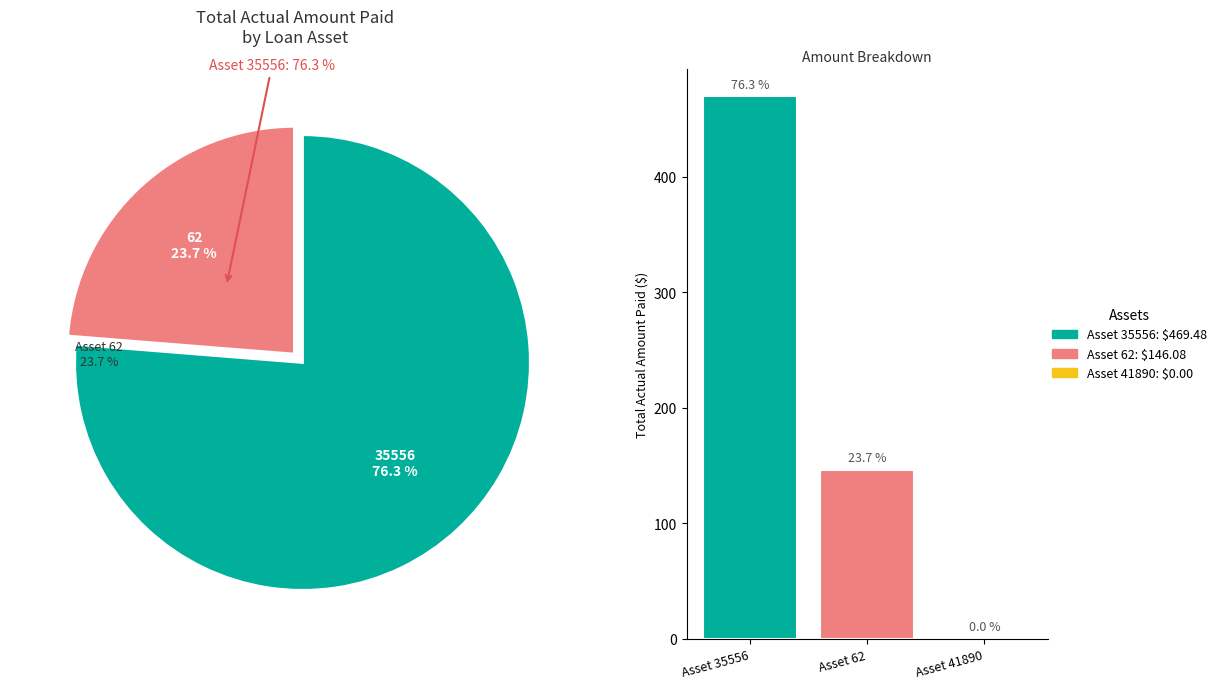

What is the smallest slice in the pie chart?

Asset 41890